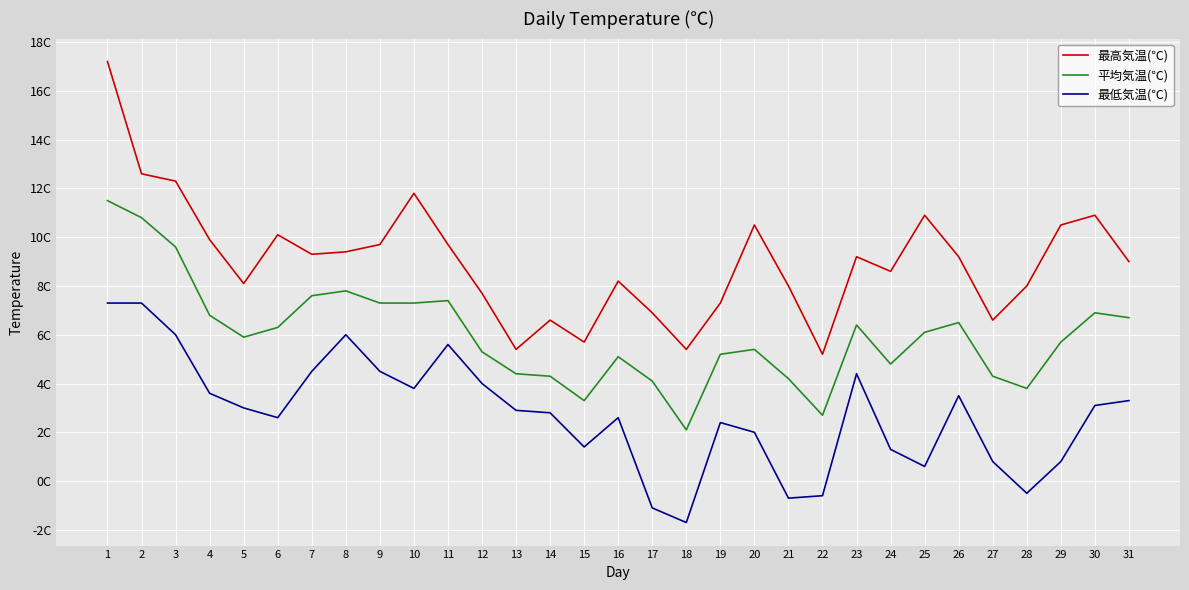

Which category has the lowest value in the 最高気温(℃) series?

22